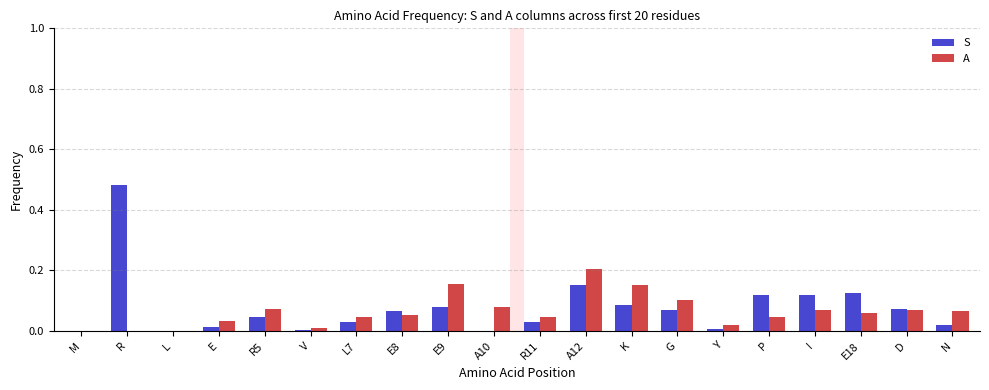

Is the value of A at V greater than the value of S at E18?

No